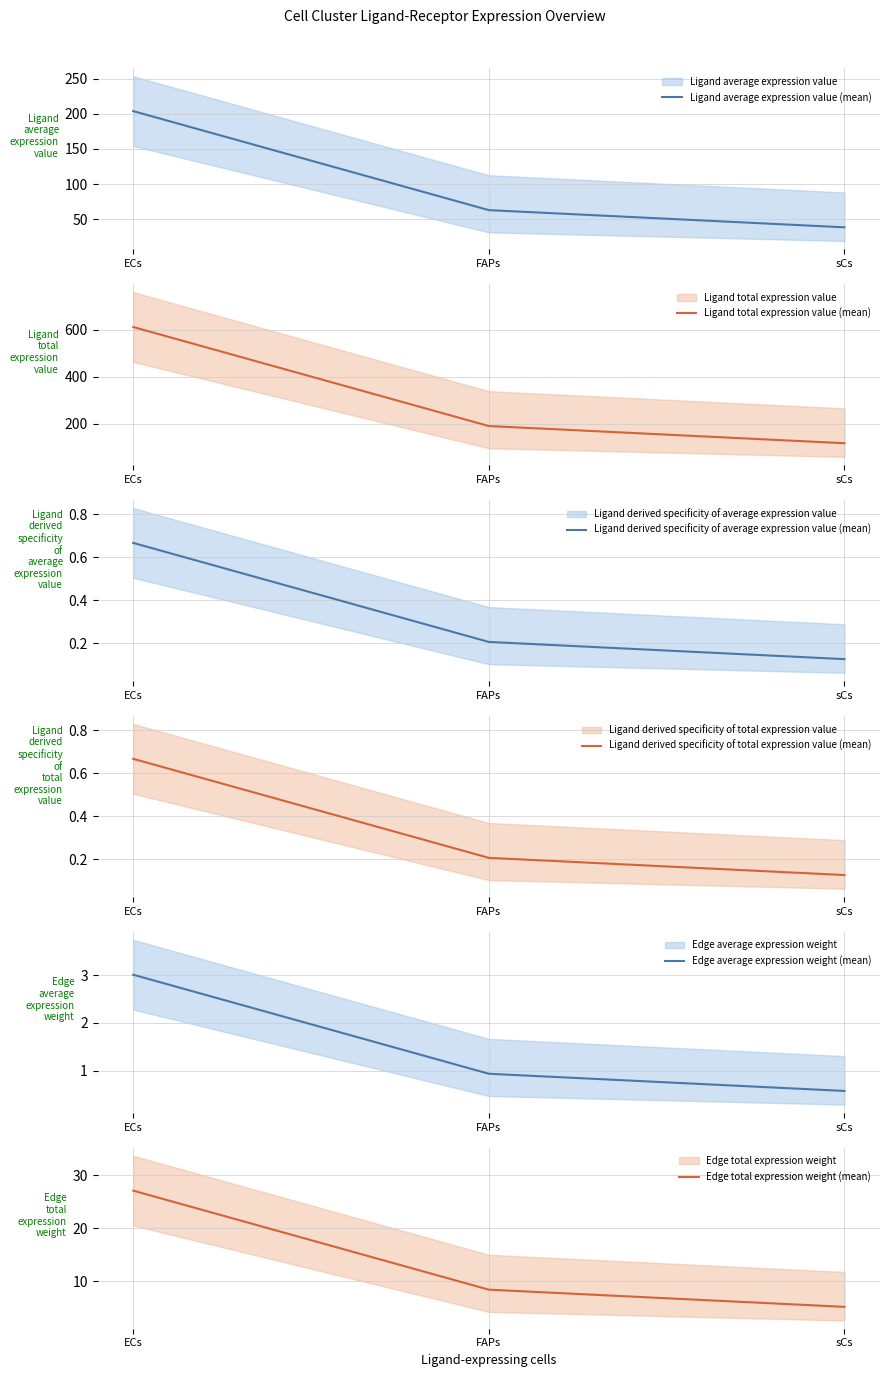

Reading left to right, list all the values displayed in this chart.

Ligand average expression value (mean): 203.8	63.1	38.7
Ligand total expression value (mean): 611.3	189.4	116.2
Ligand derived specificity of average expression value (mean): 0.7	0.2	0.1
Ligand derived specificity of total expression value (mean): 0.7	0.2	0.1
Edge average expression weight (mean): 3.0	0.9	0.6
Edge total expression weight (mean): 27.1	8.4	5.1